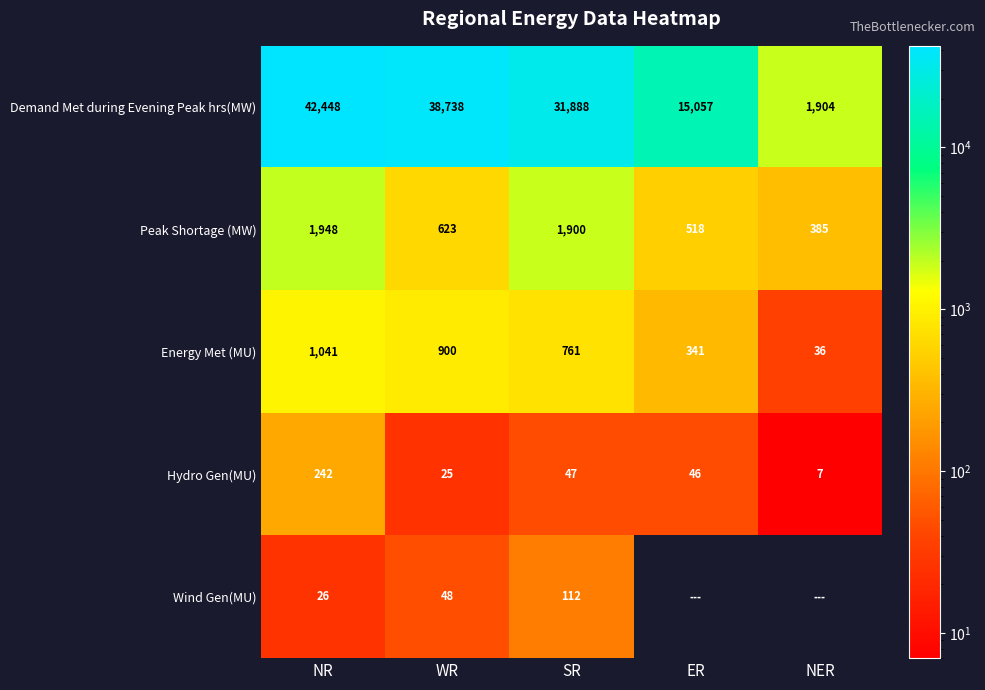

Rank the categories by Peak Shortage (MW) value from lowest to highest.

NER, ER, WR, SR, NR